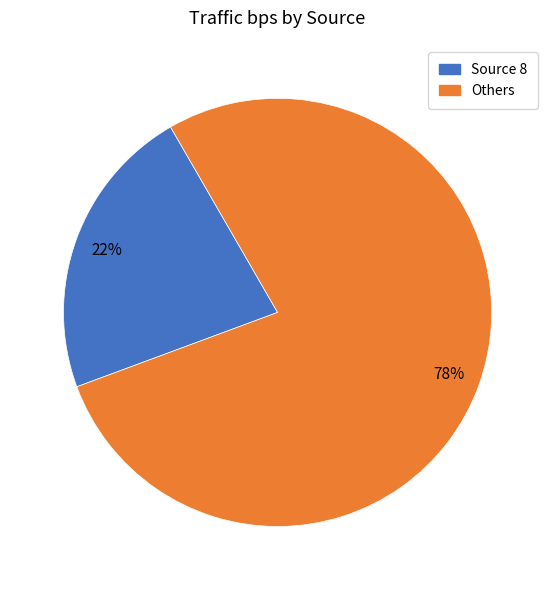

Rank the categories by value from lowest to highest.

Source 8, Others